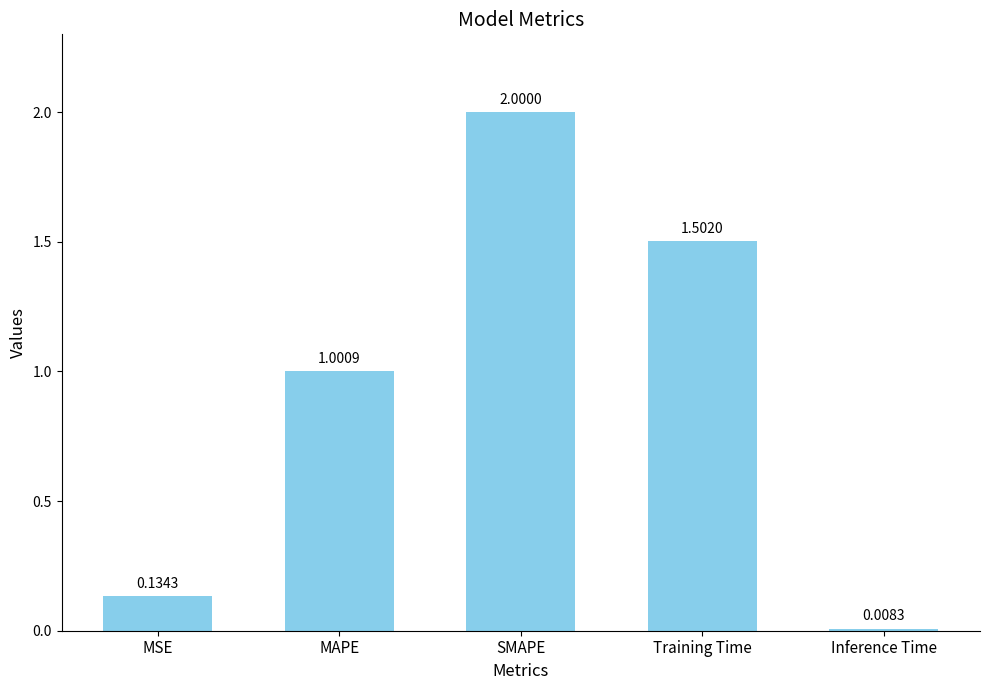

List the labels in order of value, largest first.

SMAPE, Training Time, MAPE, MSE, Inference Time